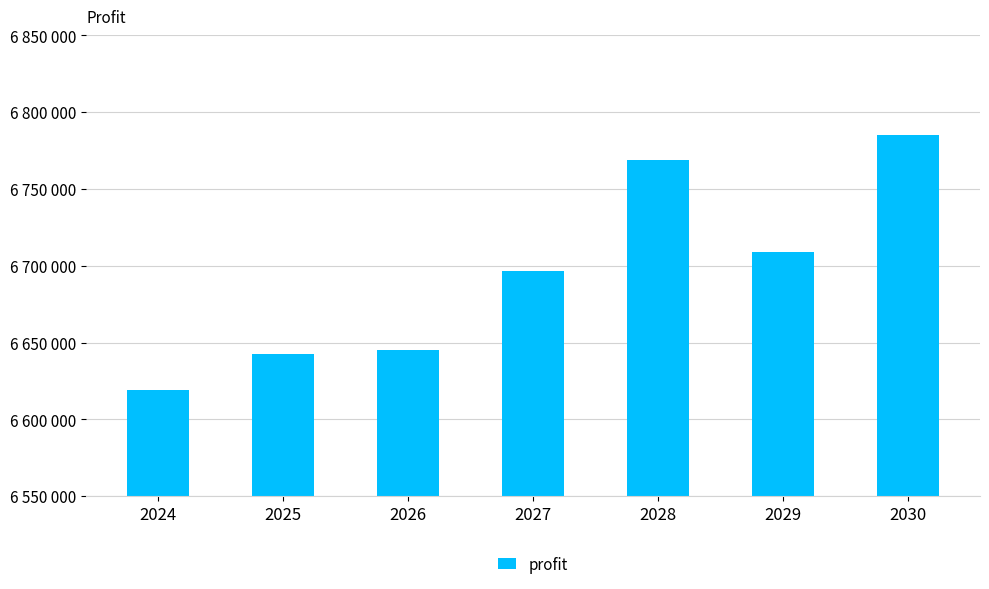

Reading right to left, extract all data points from this chart.

6785004.4	6709028.2	6768820.4	6696306.8	6645286.5	6642370.4	6619049.1